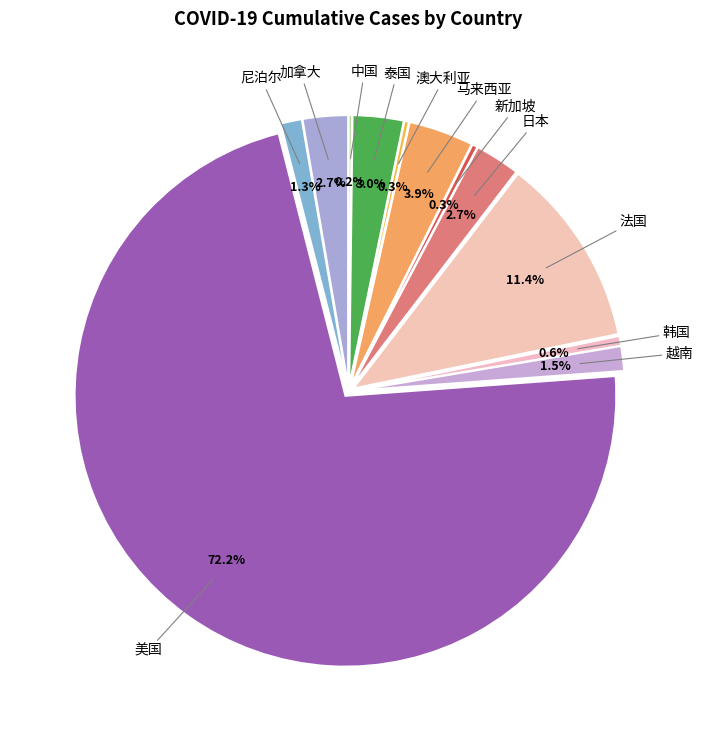

What percentage do 澳大利亚 and 泰国 together represent?

3.3%